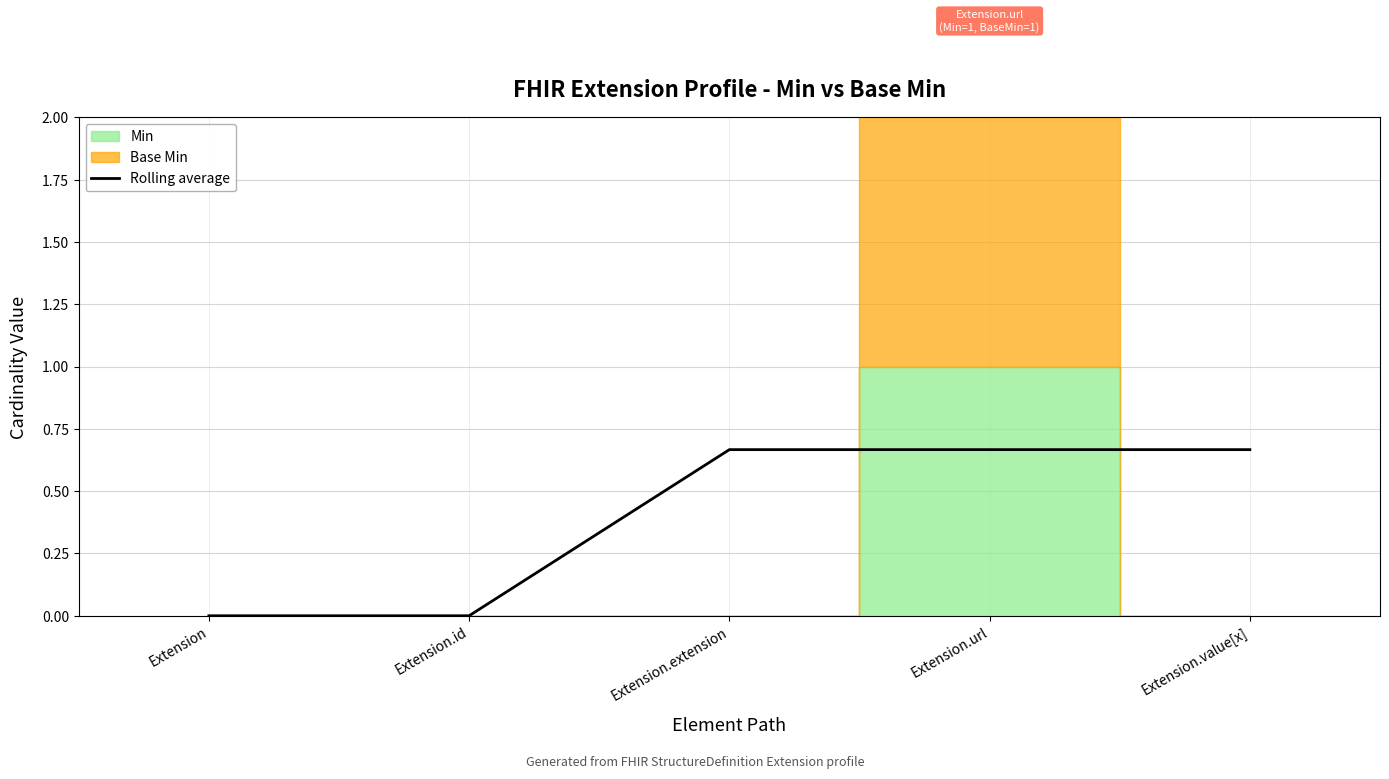

Reading right to left, extract all data points from this chart.

Extension.value[x]=0.7	Extension.url=0.7	Extension.extension=0.7	Extension.id=0.0	Extension=0.0